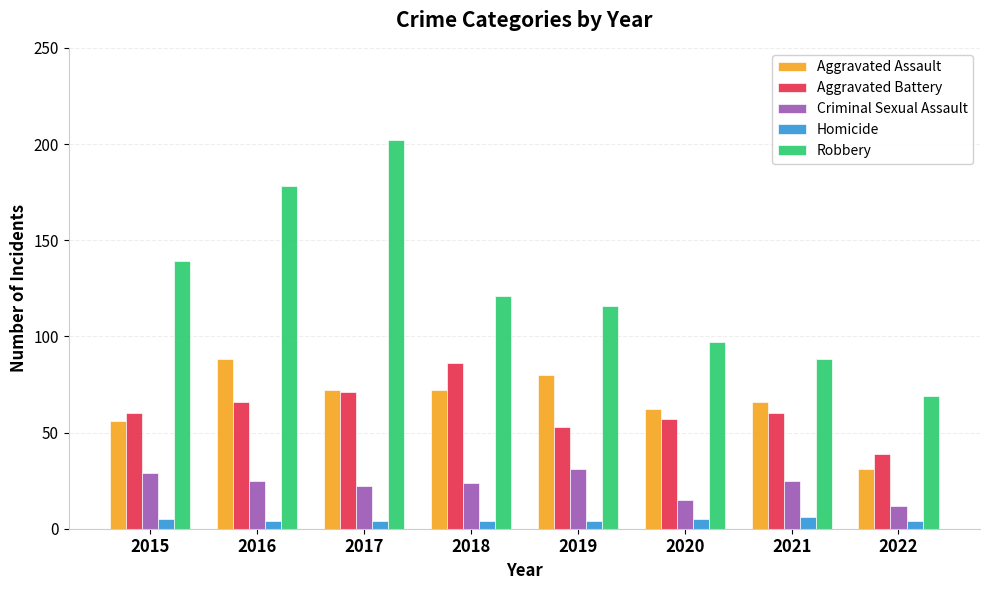

Is the value of Homicide at 2021 greater than the value of Robbery at 2015?

No